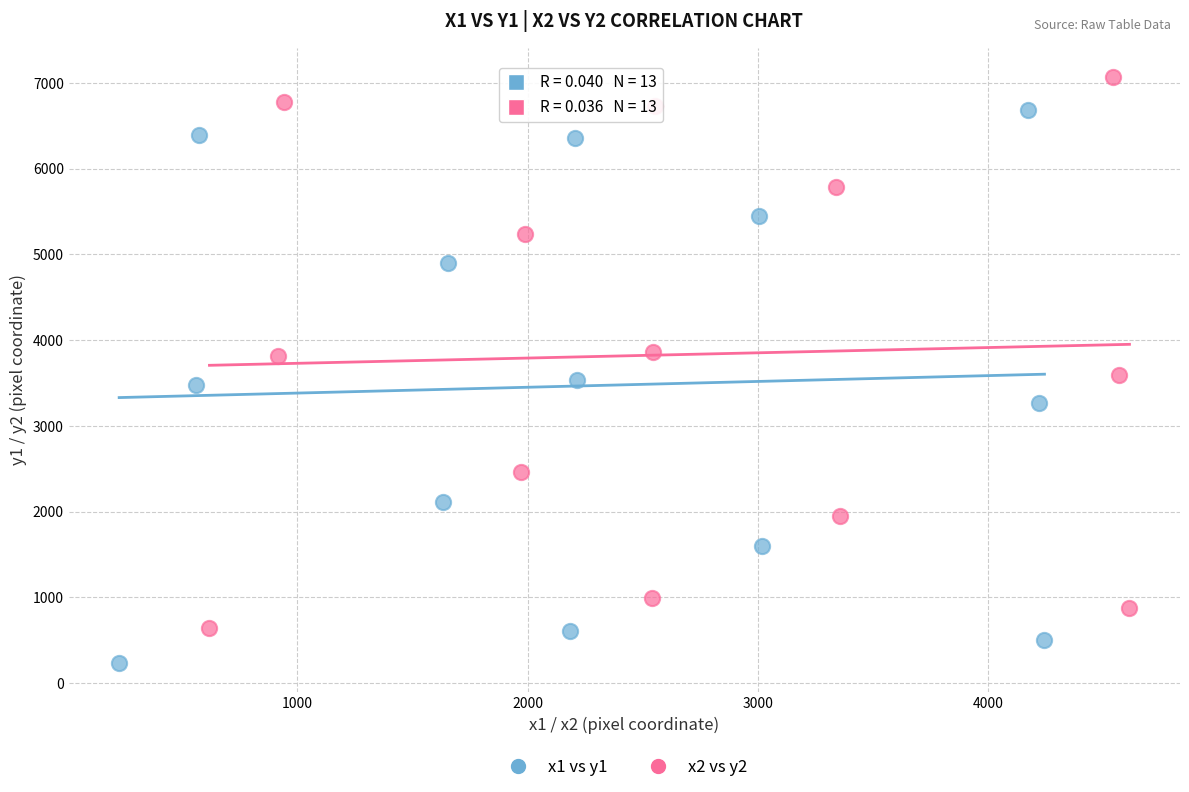

Which series has the largest Y range (max minus min)?

x1 vs y1